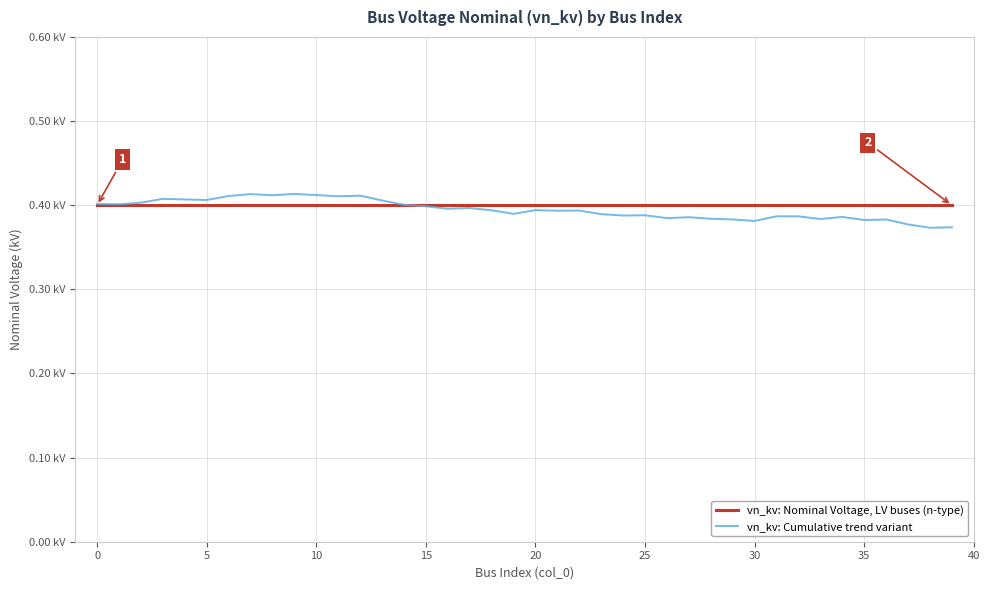

How many interior local valleys does the vn_kv: Cumulative trend variant series have?

13